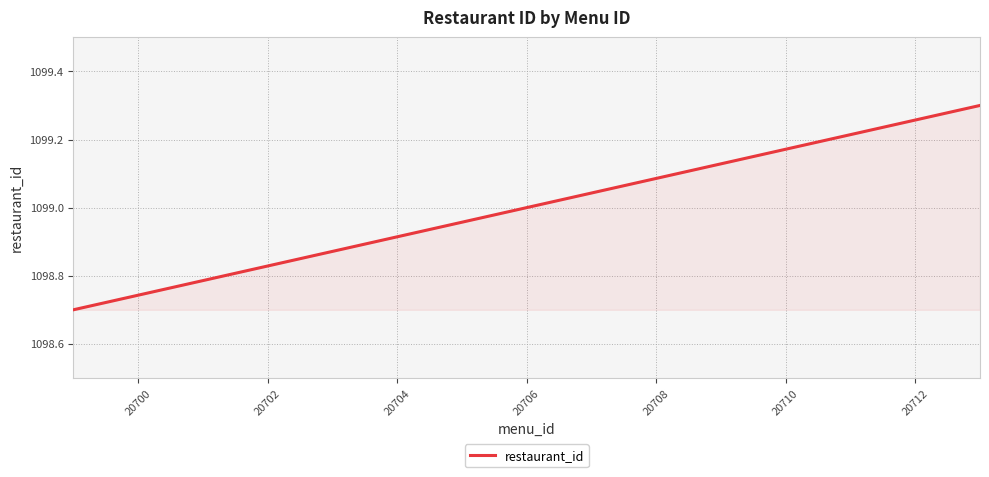

What is the difference between the maximum and minimum values?

0.6